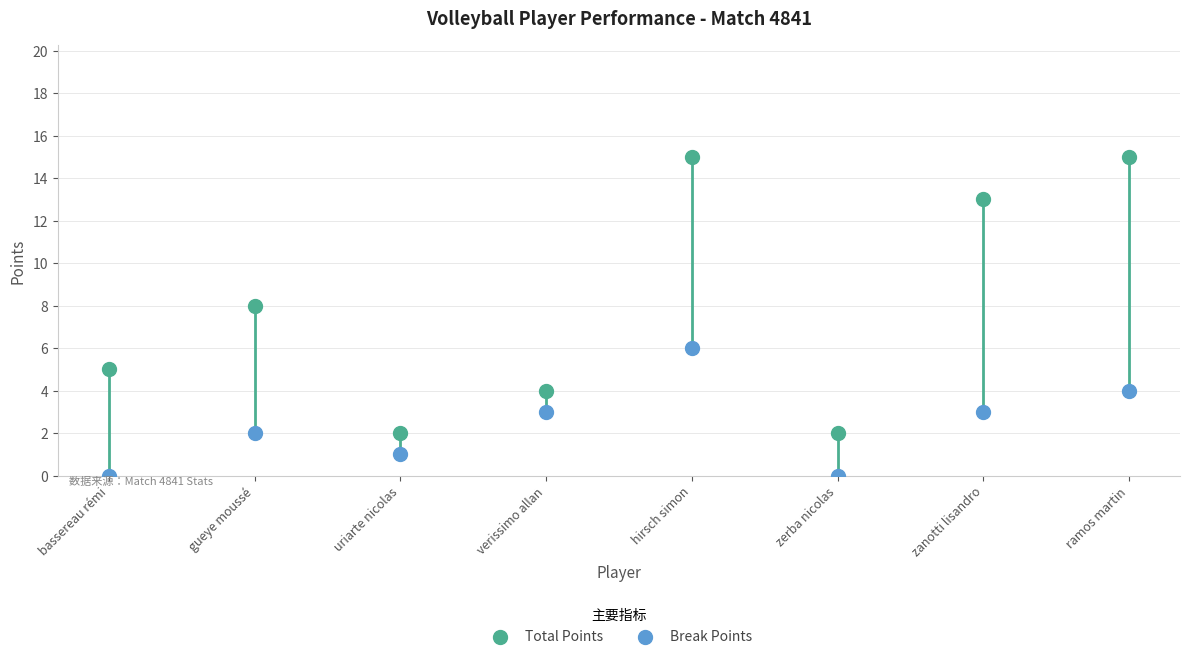

What are all the series names shown in the legend?

Total Points, Break Points